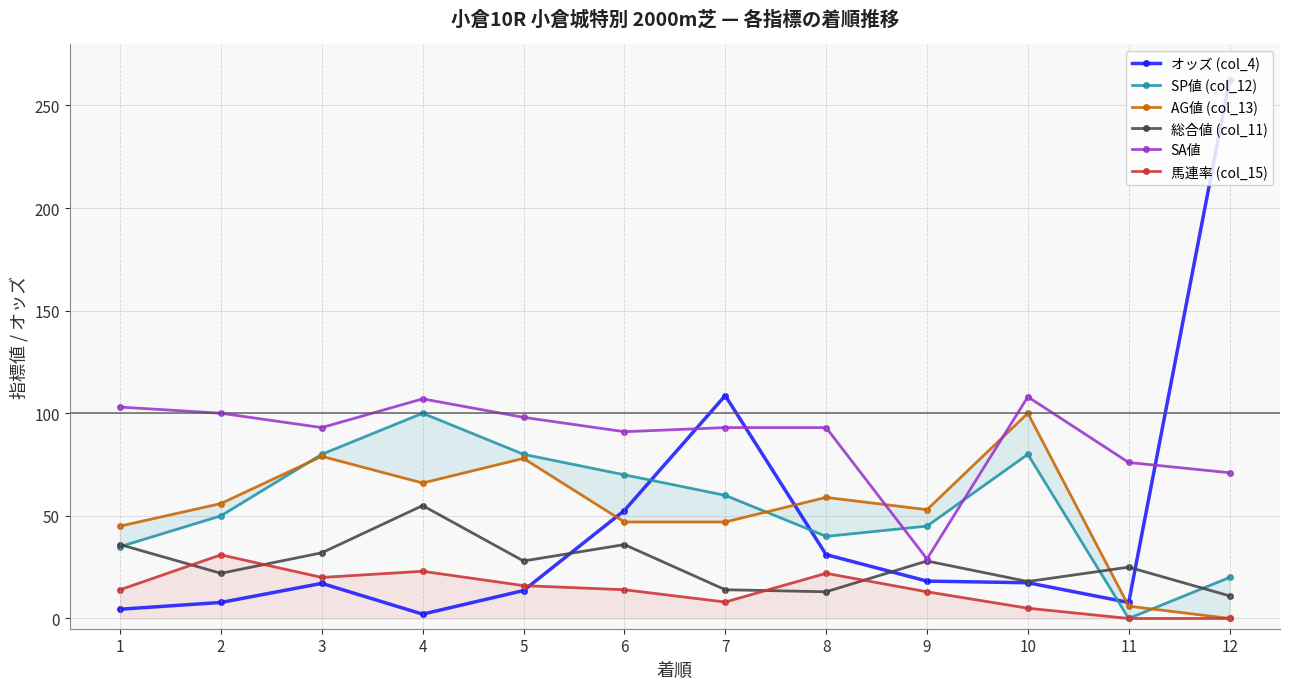

Does the chart display data point markers on the line(s)?

Yes